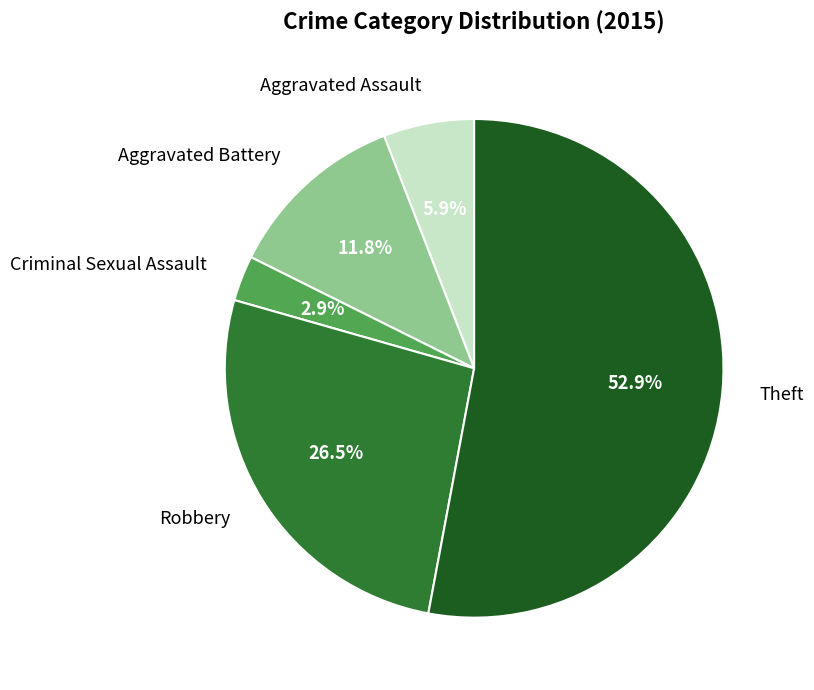

What is the smallest slice in the pie chart?

Criminal Sexual Assault